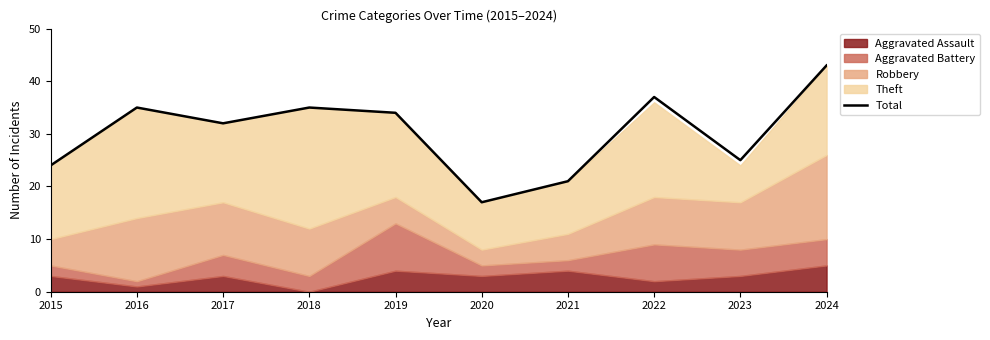

What is the value of the 9th point from the left?

25